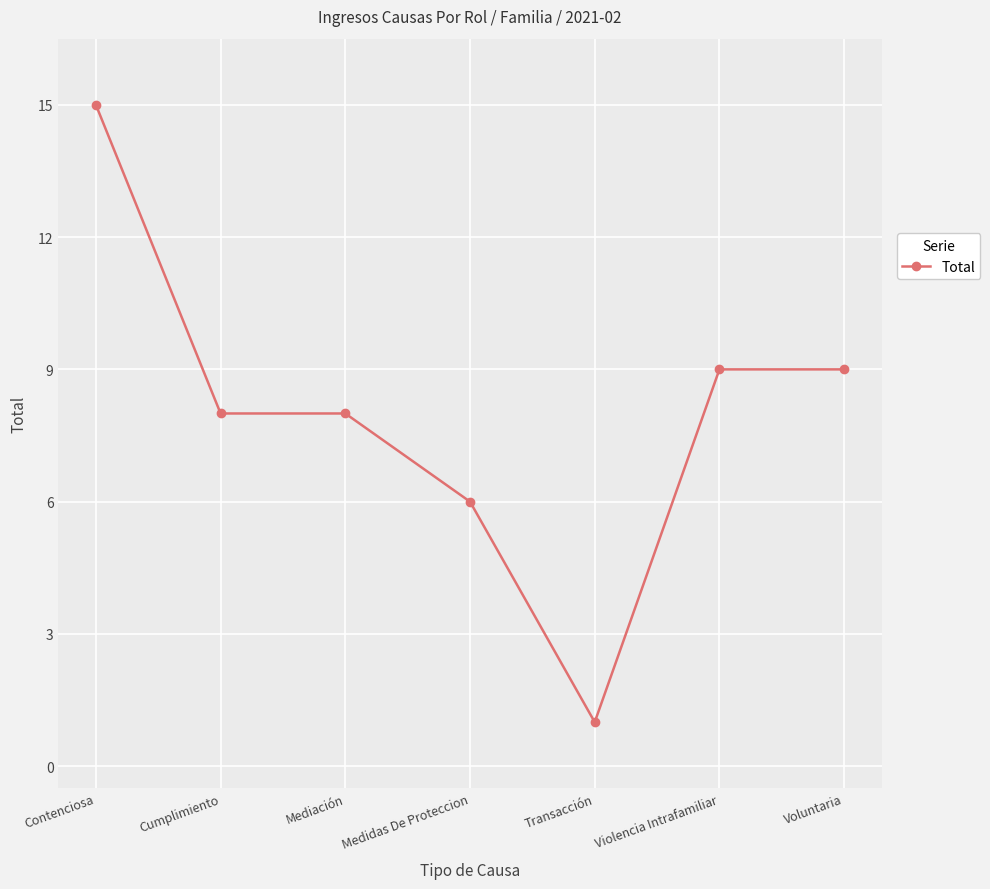

At which category does the chart reach its minimum across all series?

Transacción